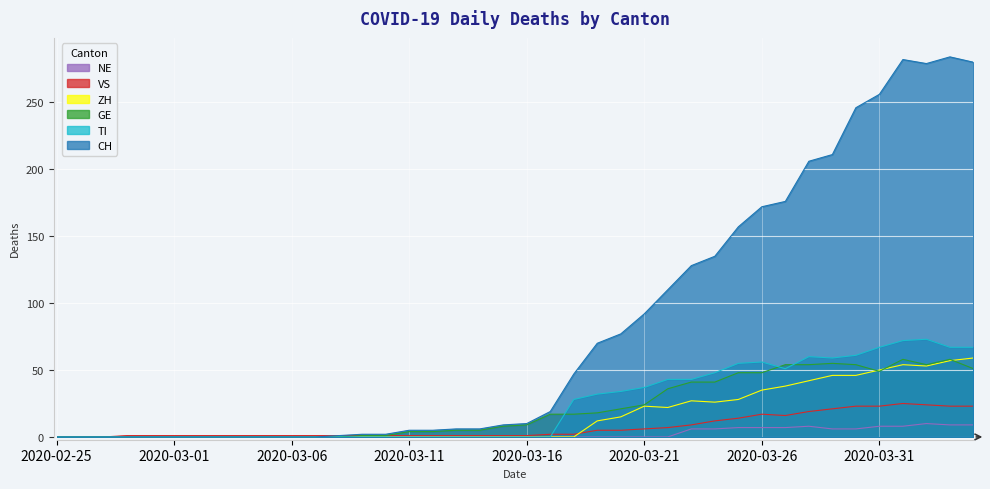

What is the difference between the maximum and minimum values in the NE series?

10